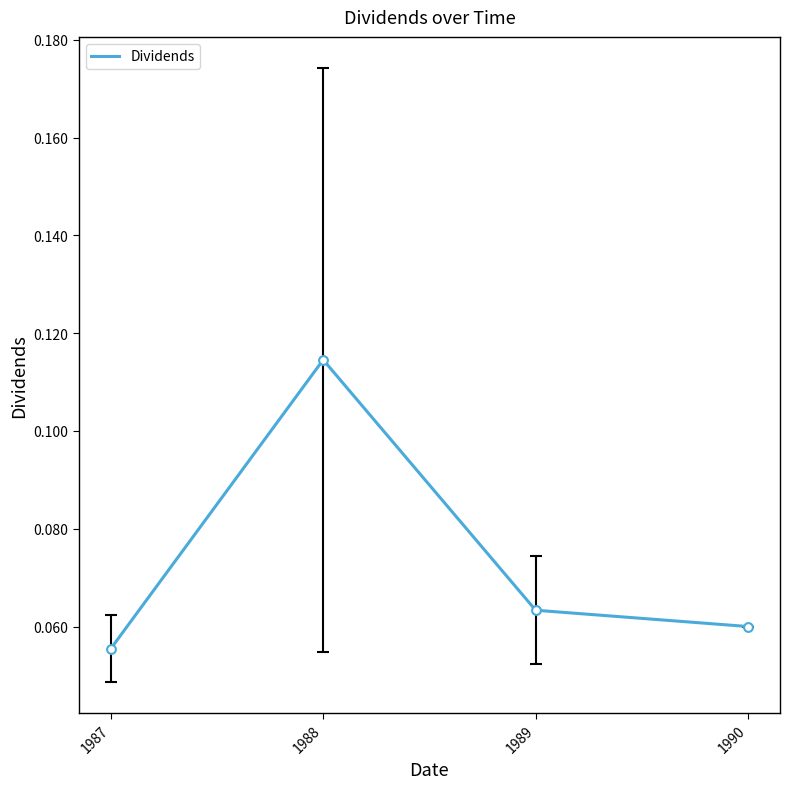

Which has a higher value, 1990 or 1988?

1988